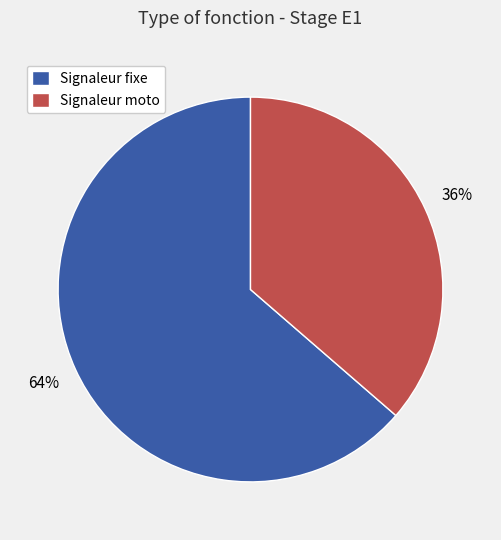

Which category accounts for the majority?

Signaleur fixe